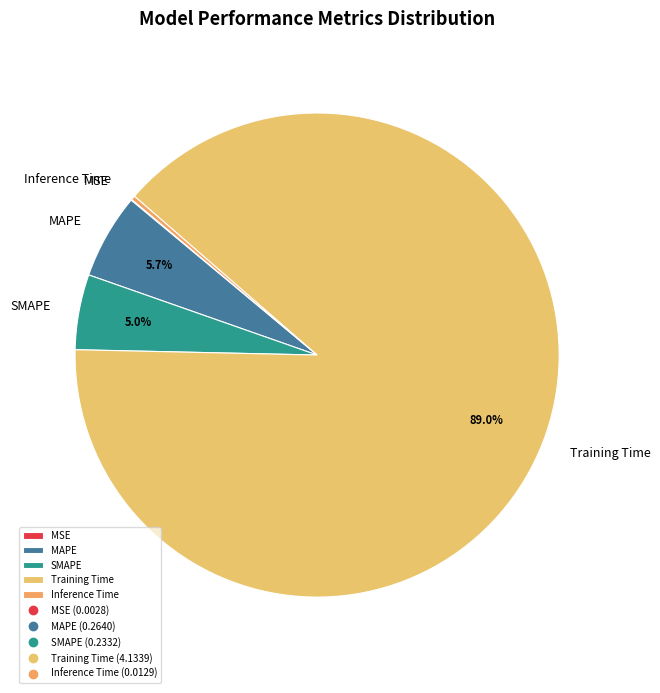

Which slice is the largest?

Training Time